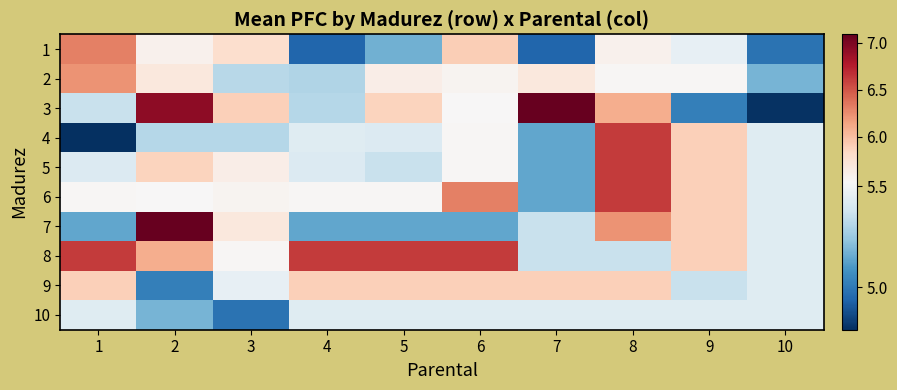

Between 5 and 7, which is larger?

5